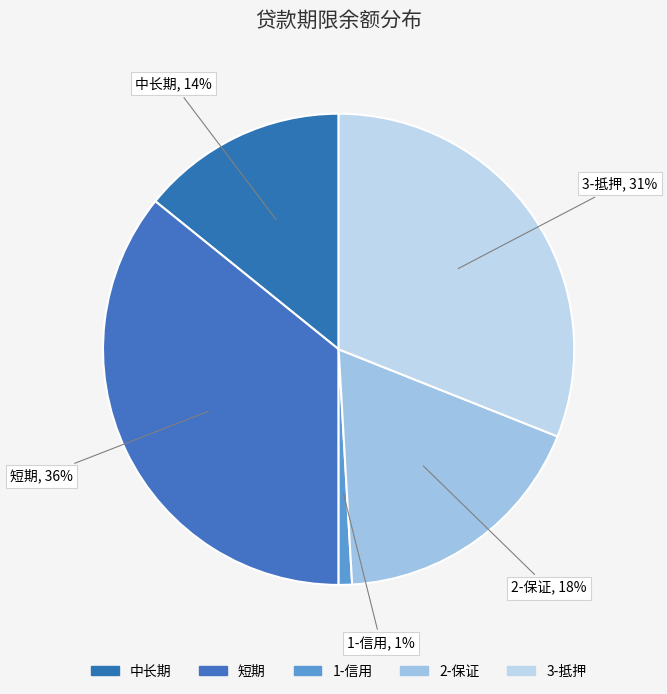

How many slices are in this pie chart?

5